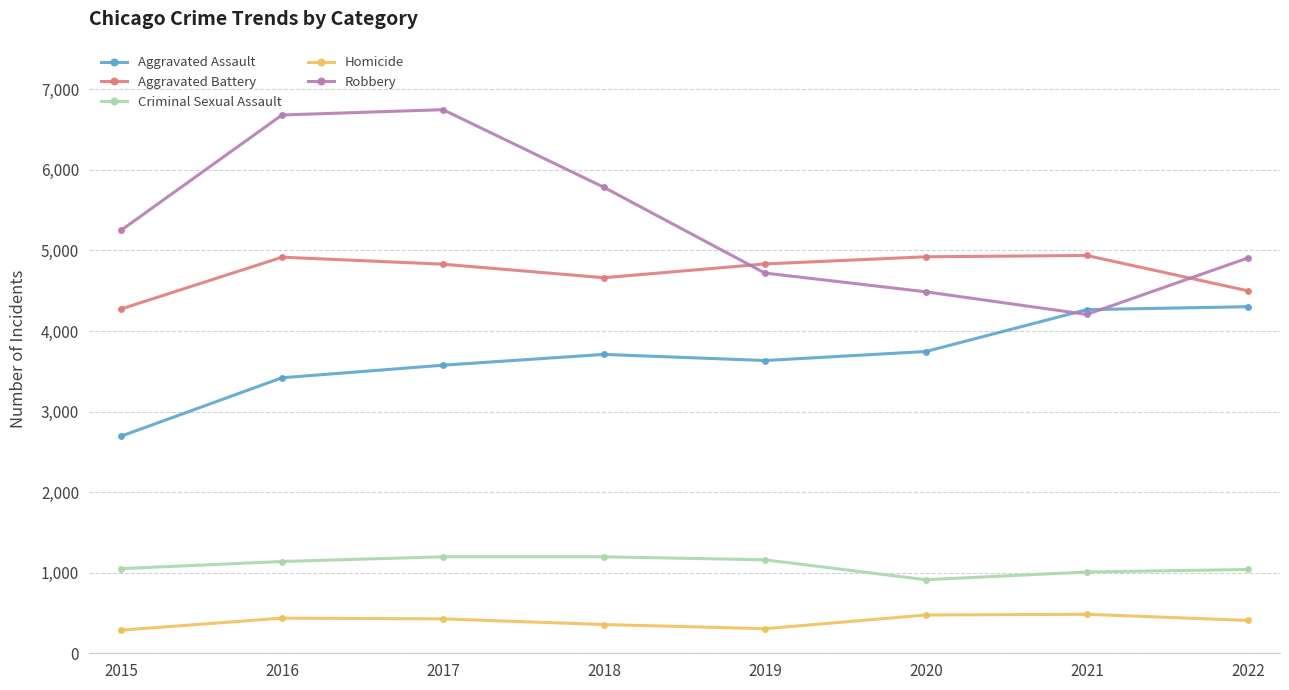

Is the value of Criminal Sexual Assault at 2020 greater than the value of Homicide at 2022?

Yes